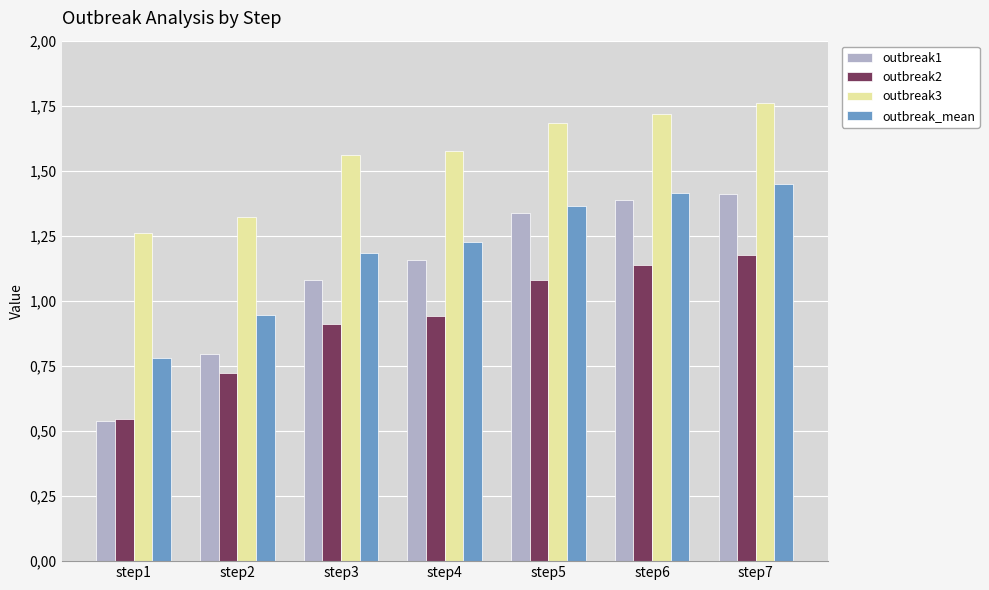

Is the value of outbreak1 at step3 greater than the value of outbreak2 at step6?

No